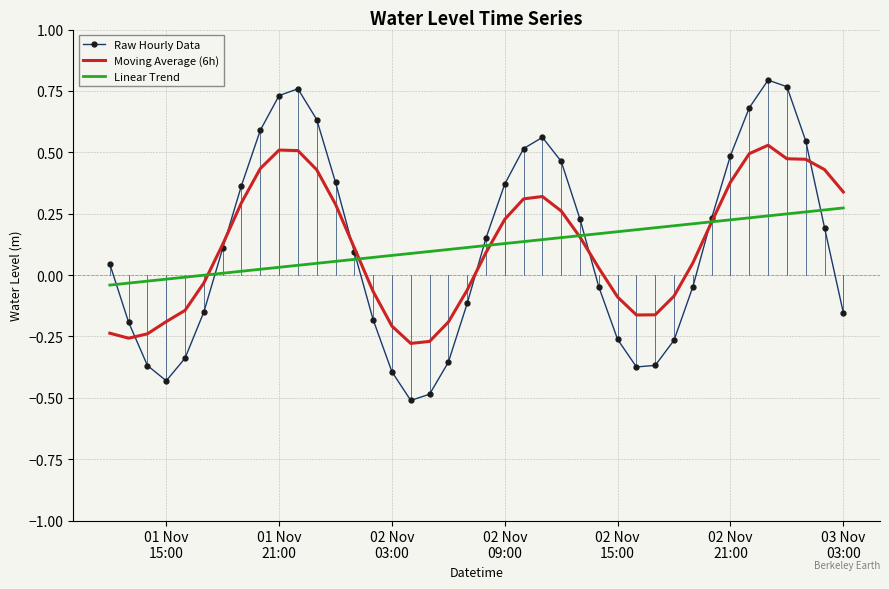

After their last crossing, which series has the higher values: Raw Hourly Data or Linear Trend?

Linear Trend